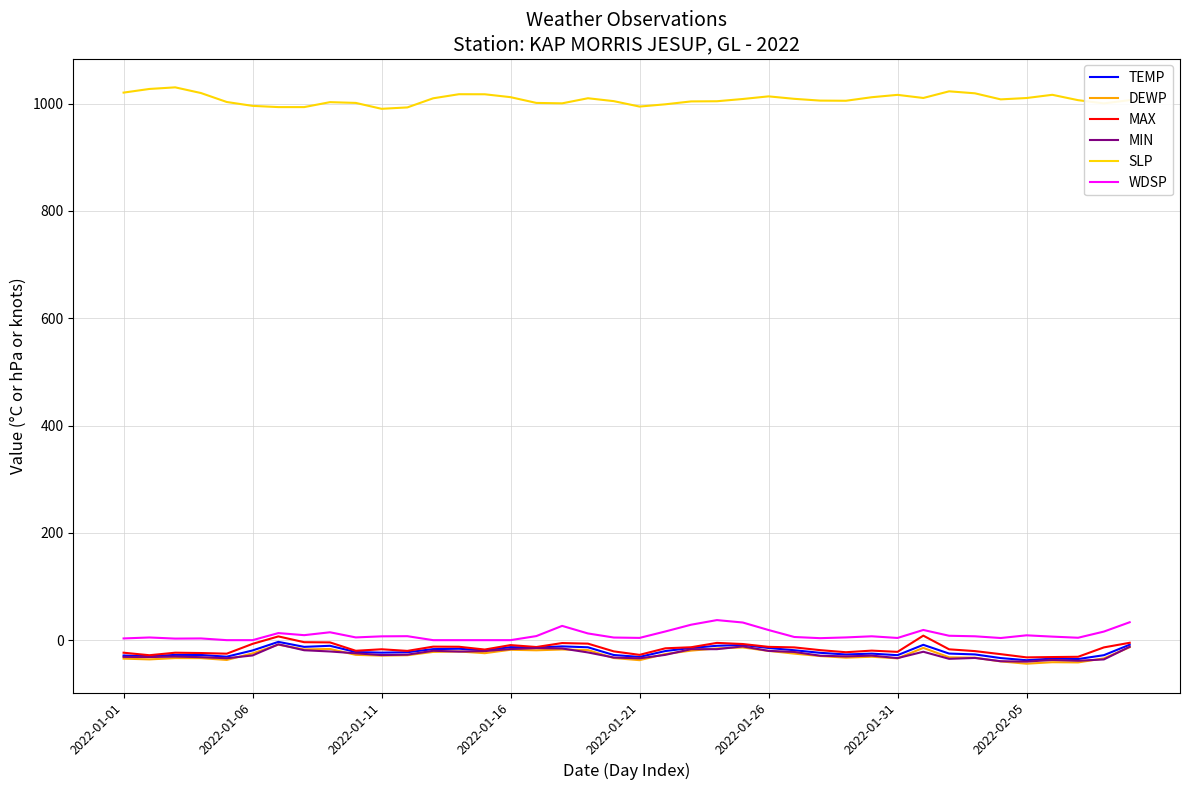

Which series has the largest total across all categories?

SLP